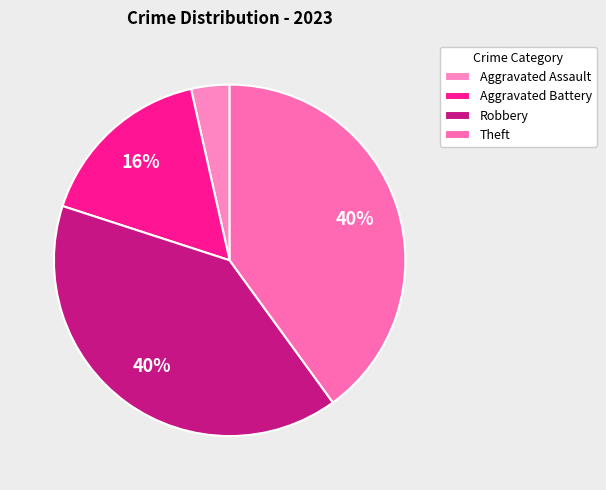

Is it true that Theft is 40% of the pie?

True